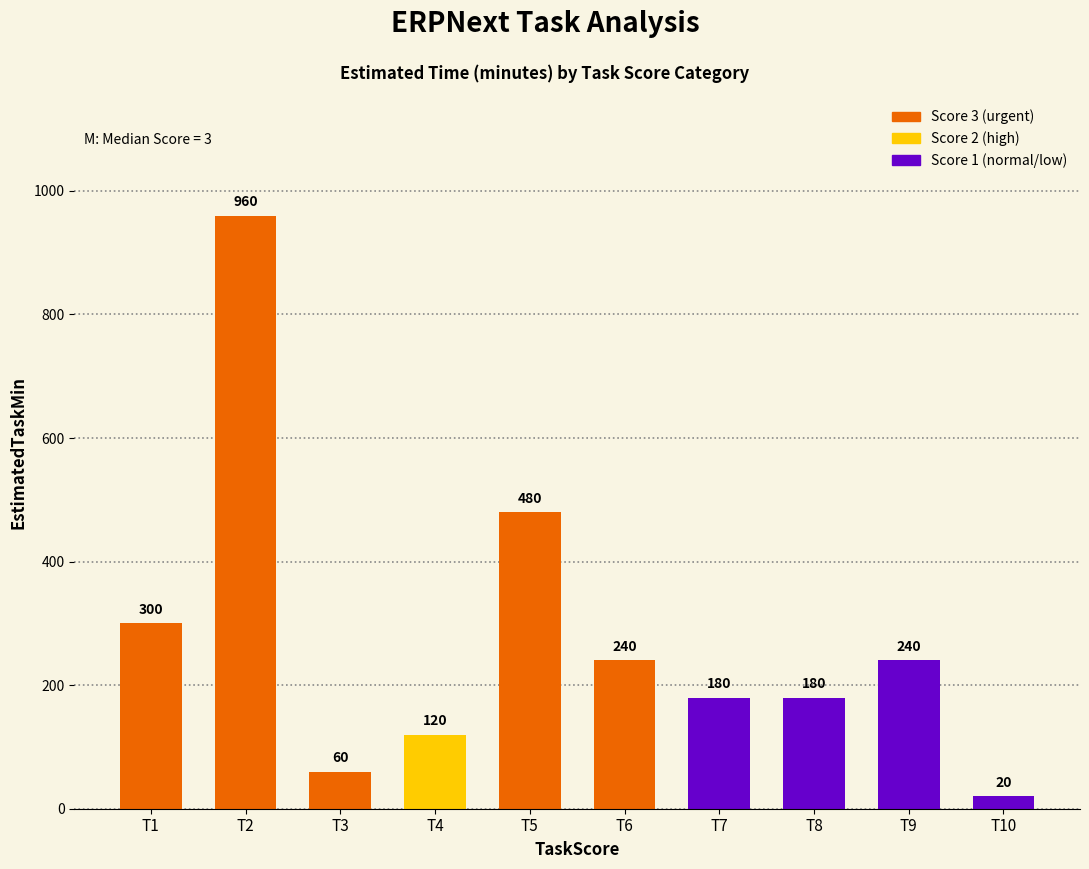

Is it true that TaskScore equals 3 at 3?

False